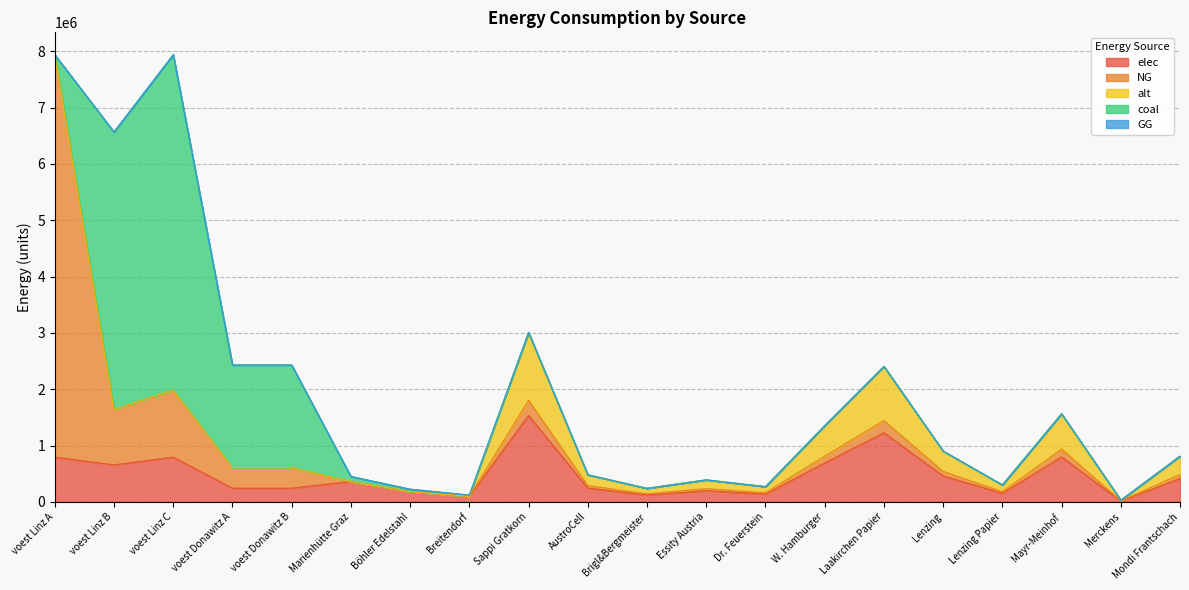

Which has a higher value, voest Linz B or Sappi Gratkorn?

Sappi Gratkorn